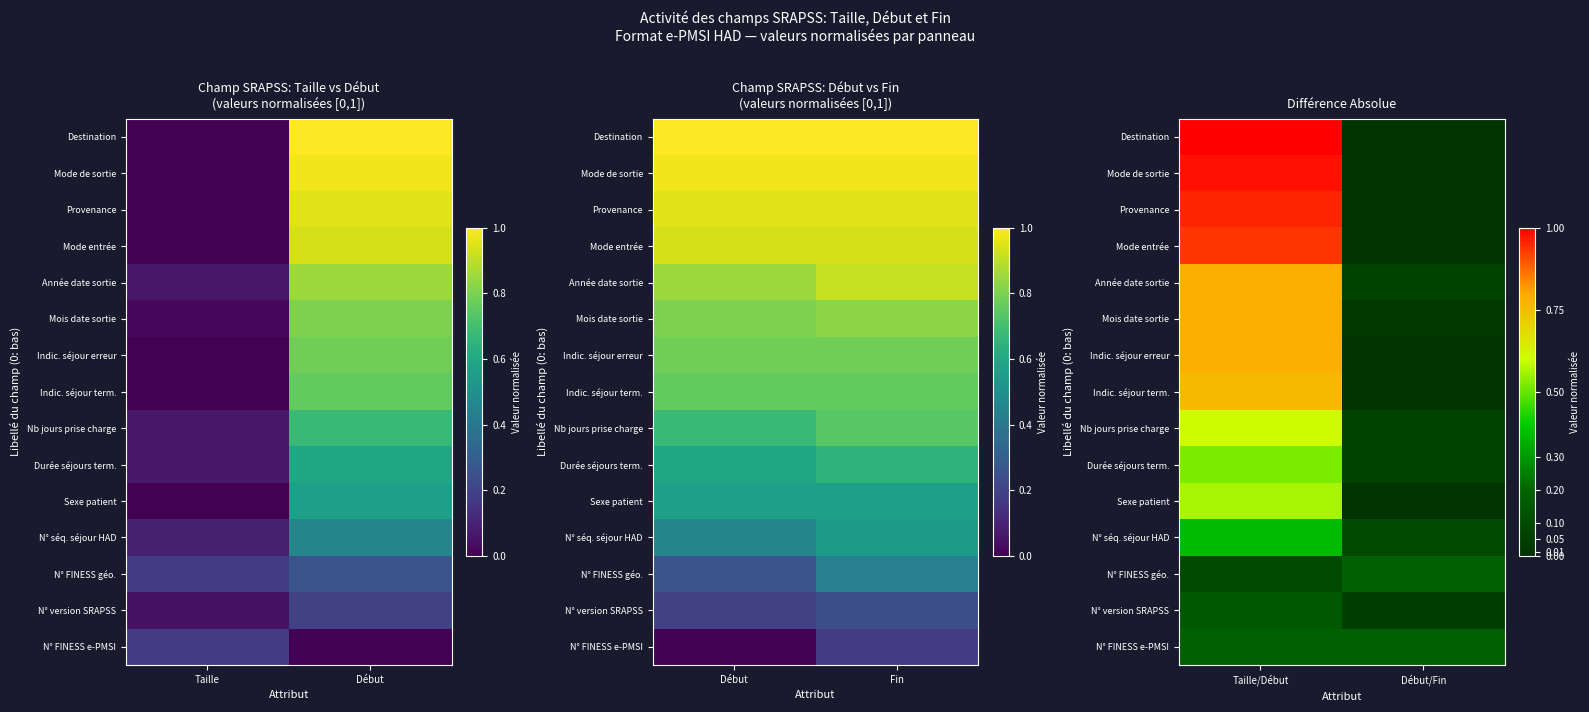

How many data points does each series have?

2